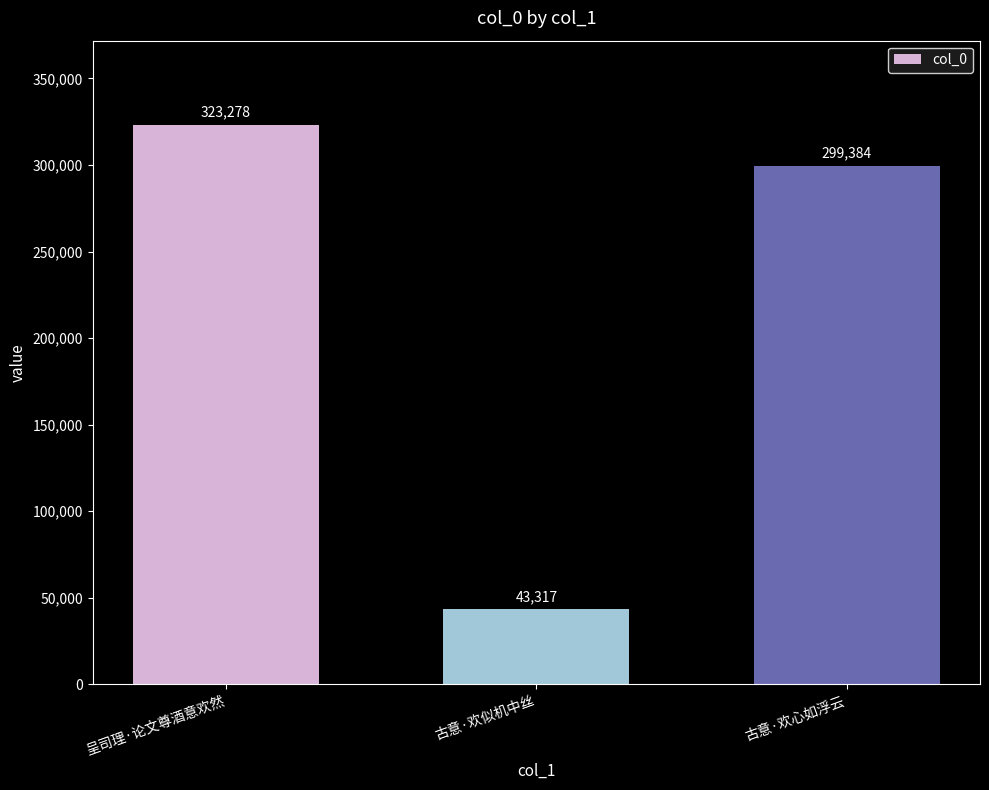

Is it true that the value at 呈司理·论文尊酒意欢然 is 540638?

False